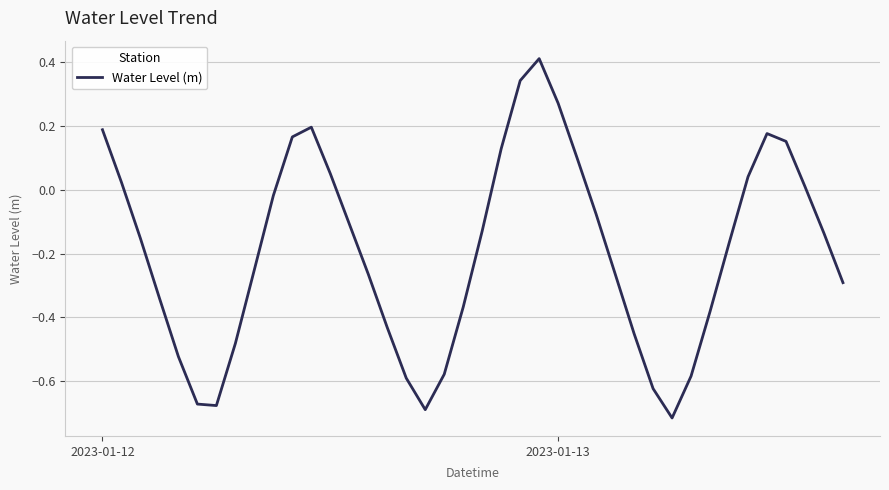

At which label does the data first exceed 0?

2023-01-12